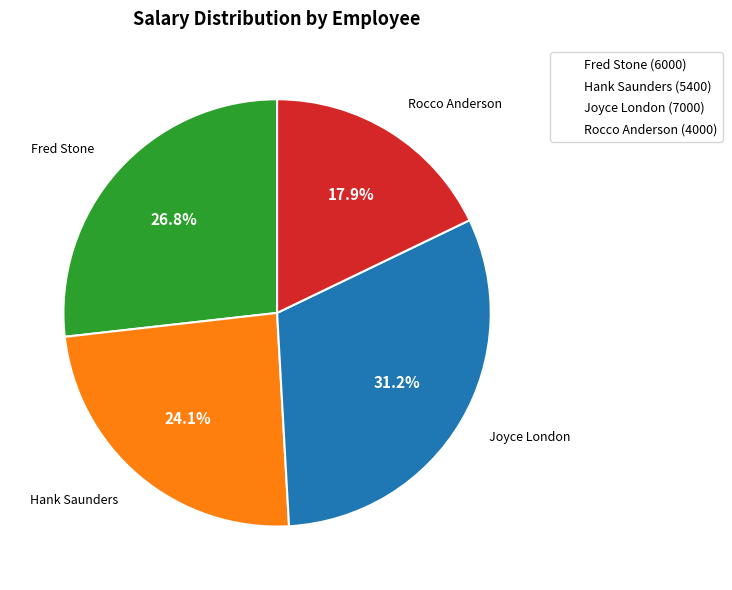

Does any single category account for the majority?

No